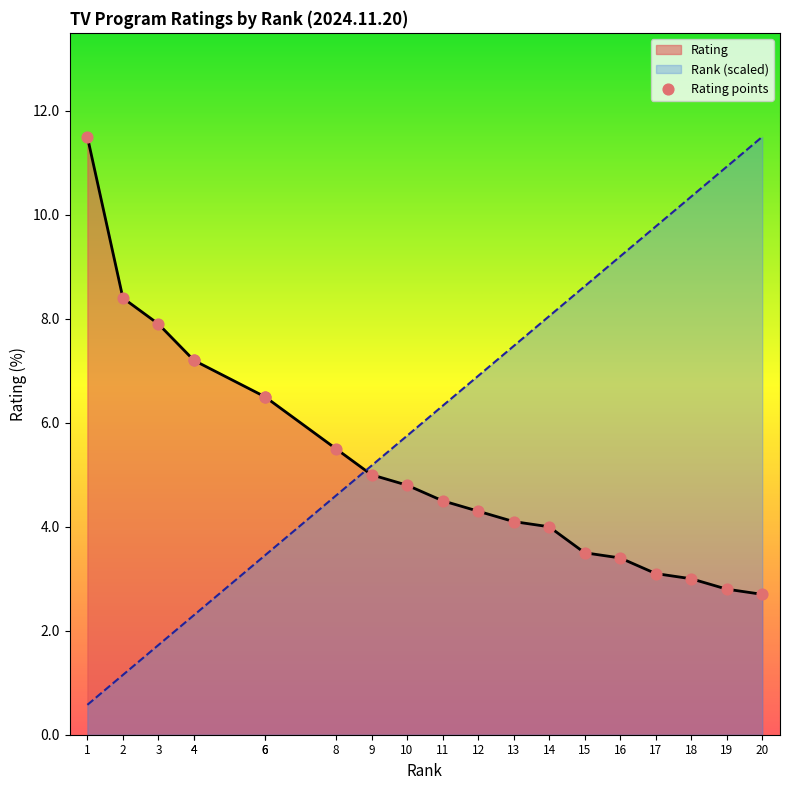

Is the value of Rating at 1 greater than the value of Rank (scaled) at 15?

Yes